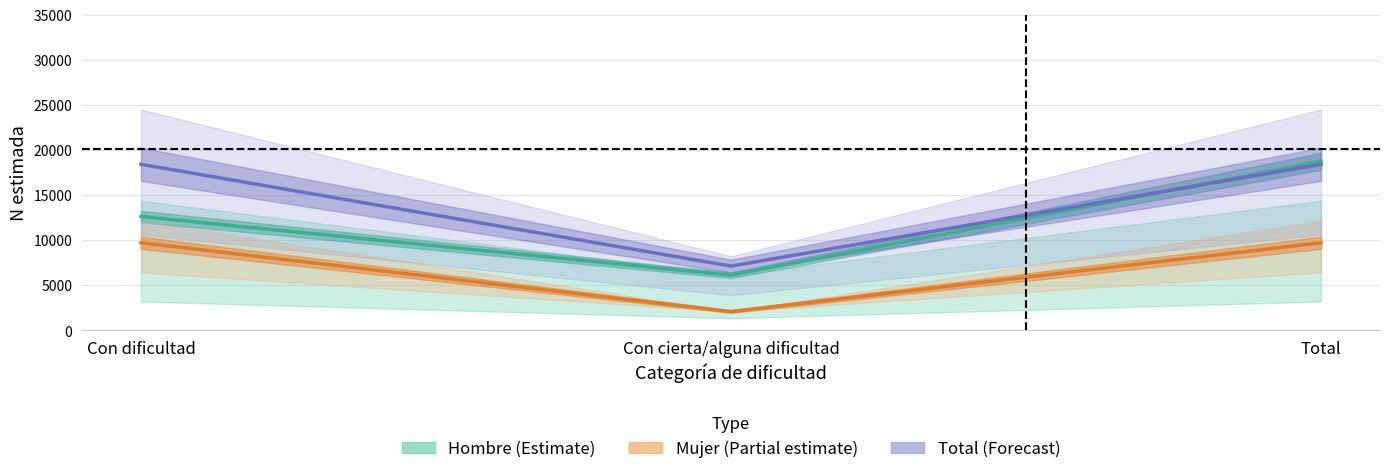

Rank the series by their average value, from lowest to highest.

Mujer_N_estimada, Hombre_N_estimada, Total_N_estimada